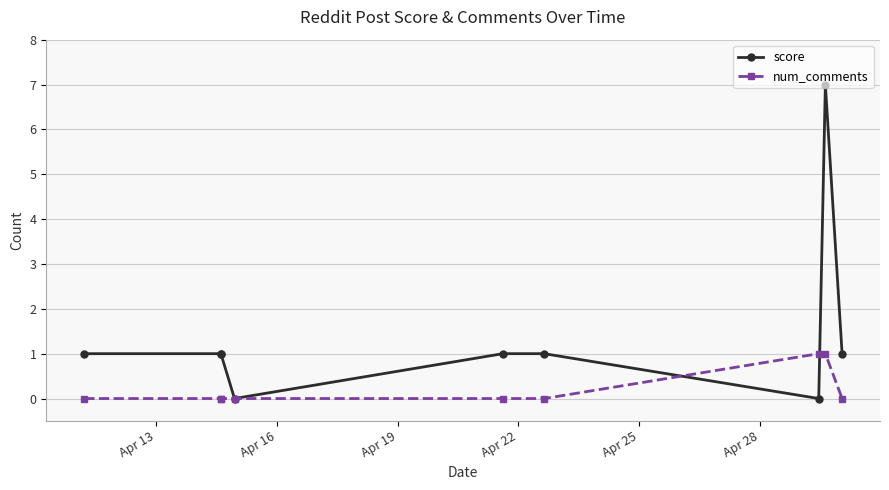

True or false: num_comments and score intersect in this chart.

True